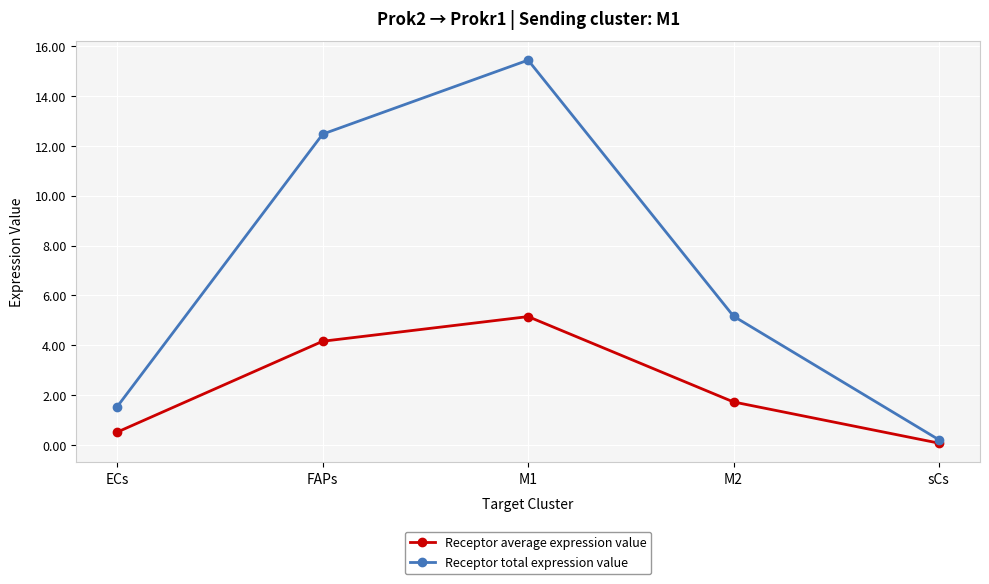

How many distinct data groups are displayed?

2